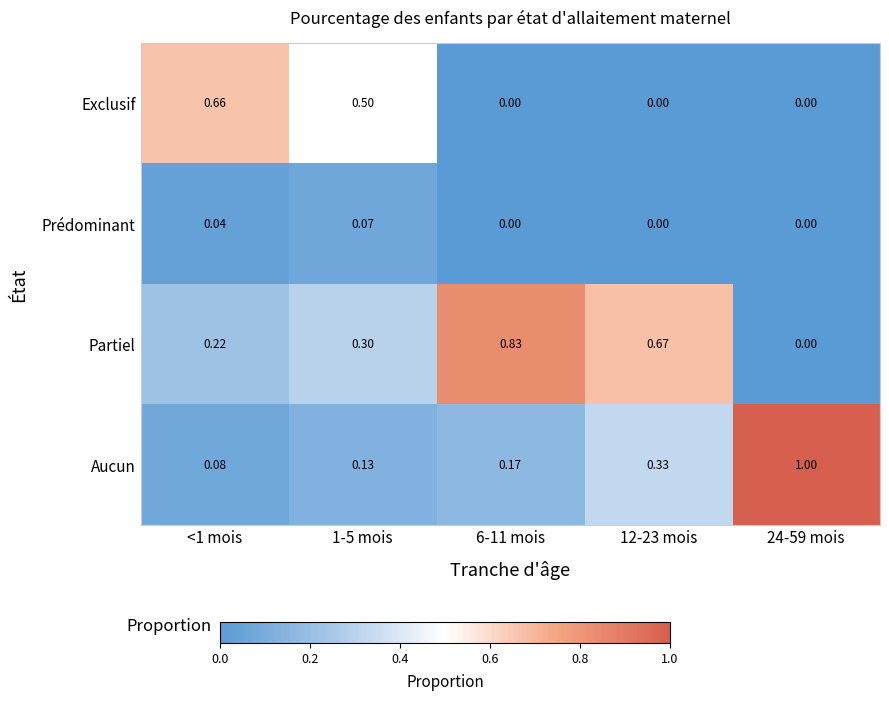

What is the spread (max minus min) of values at <1 mois?

0.6